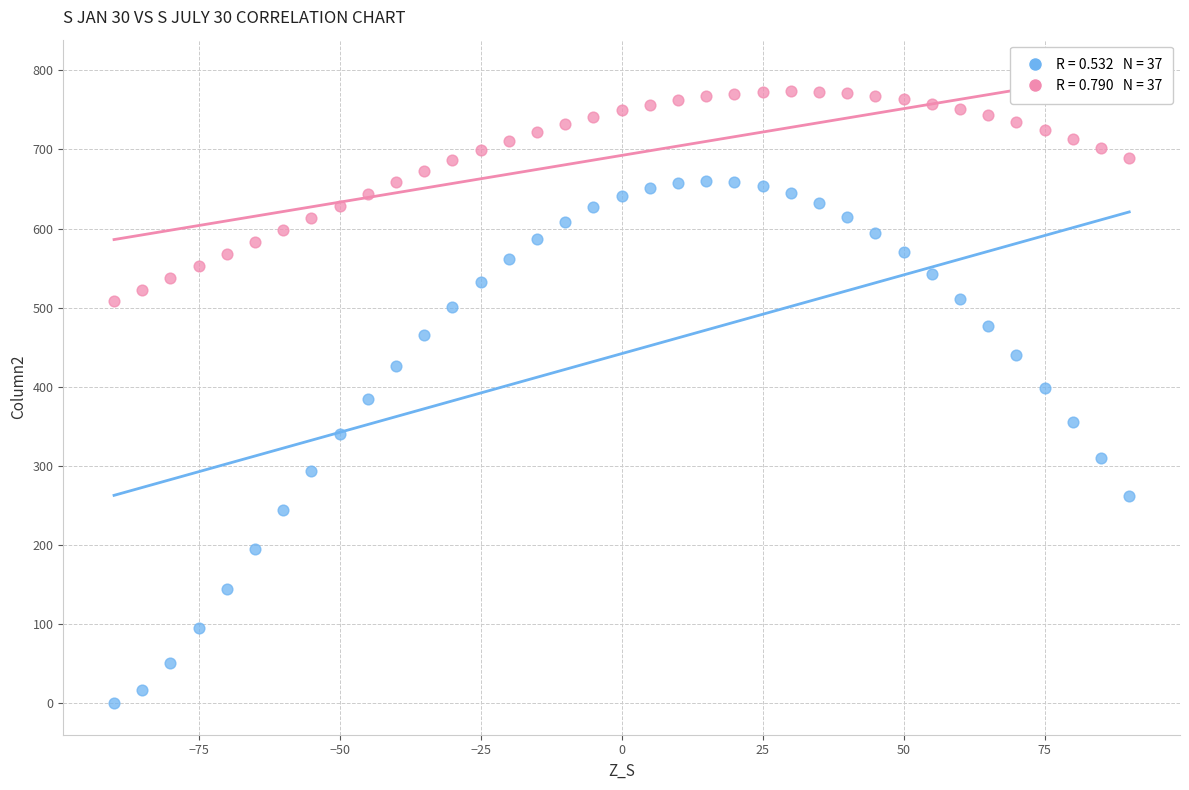

Across all data points, what is the range of Y values (max minus min)?

773.2